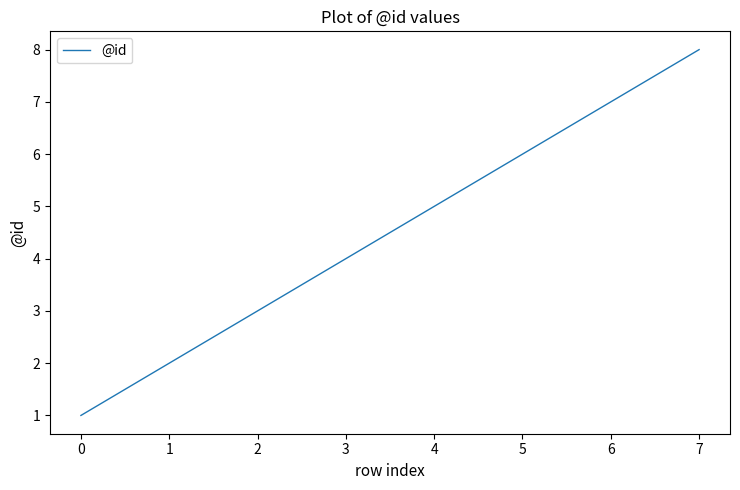

What is the change in value from 1 to 5?

+4